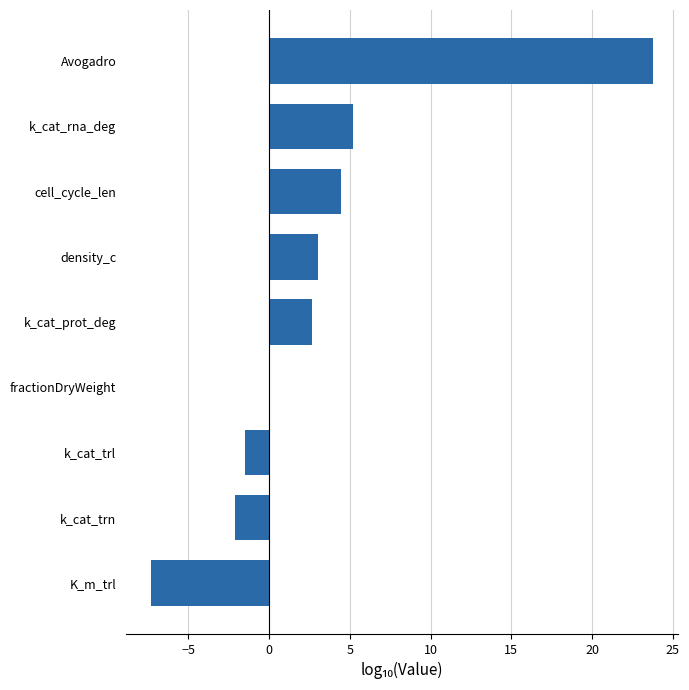

Reading bottom to top, extract all data points from this chart.

K_m_trl=-7.3	k_cat_trn=-2.1	k_cat_trl=-1.5	fractionDryWeight=0.0	k_cat_prot_deg=2.6	density_c=3.0	cell_cycle_len=4.5	k_cat_rna_deg=5.2	Avogadro=23.8